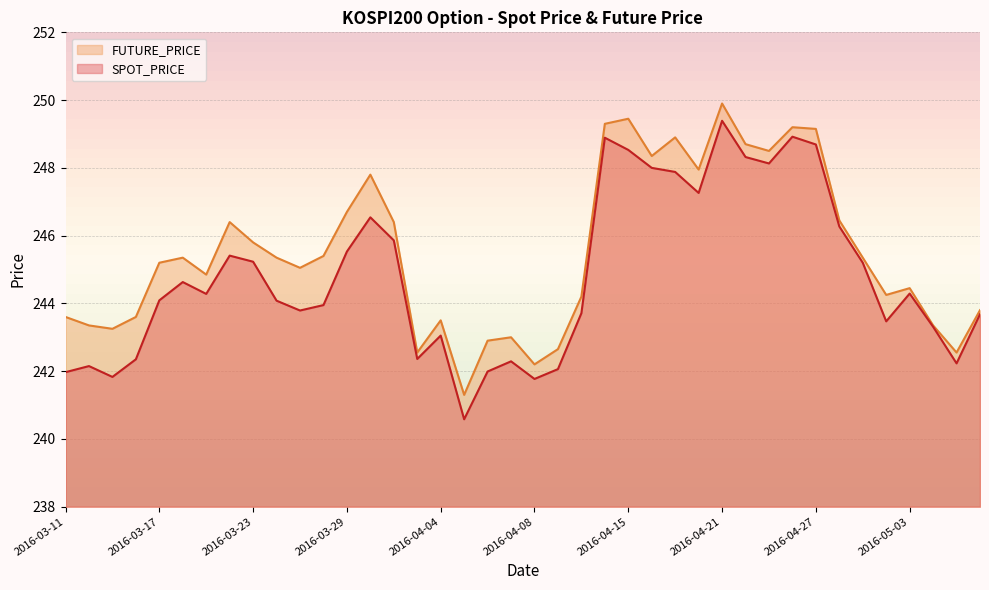

Which series changed the most between 2016-04-15 and 2016-05-04?

FUTURE_PRICE